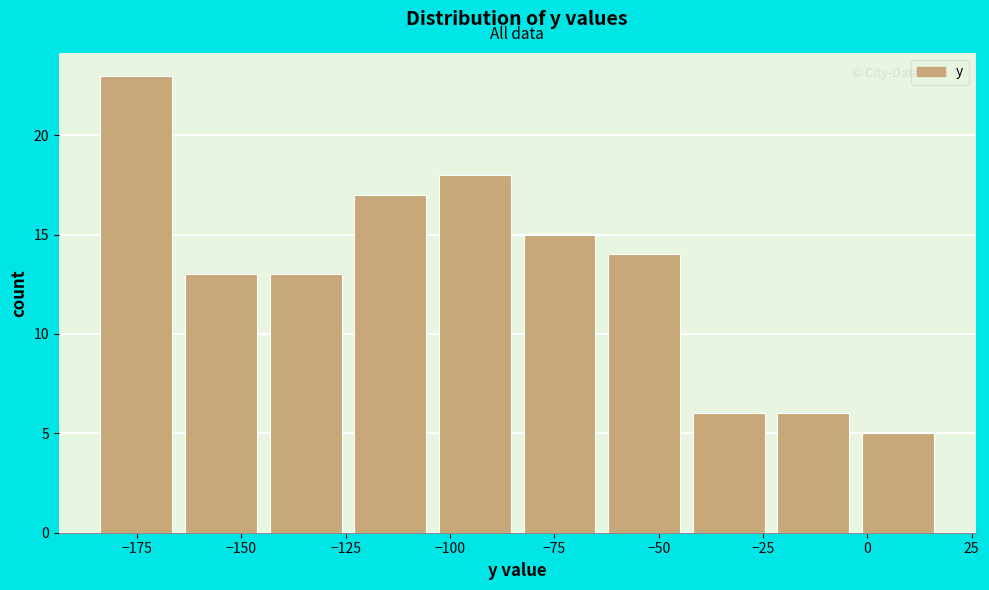

Reading left to right, list every bar in this chart as the range it spans on the x-axis followed by its height. Neither the bar edges nor the heights are printed on the chart, so give them approximately, as read against the axes.

-185 to -165: 23
-165 to -145: 13
-145 to -125: 13
-125 to -105: 17
-105 to -80: 18
-80 to -60: 15
-60 to -40: 14
-40 to -20: 6
-20 to 0: 6
0 to 20: 5